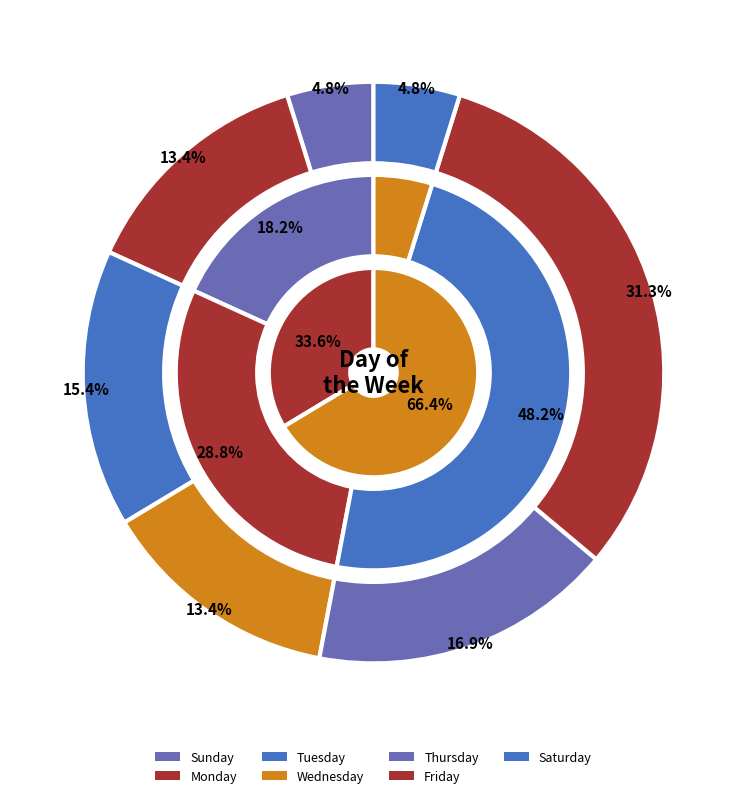

What percentage is the Tuesday slice, to the nearest percent?

15%